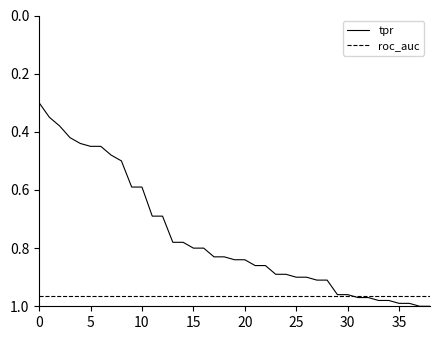

What is the sum of all tpr values?

29.8